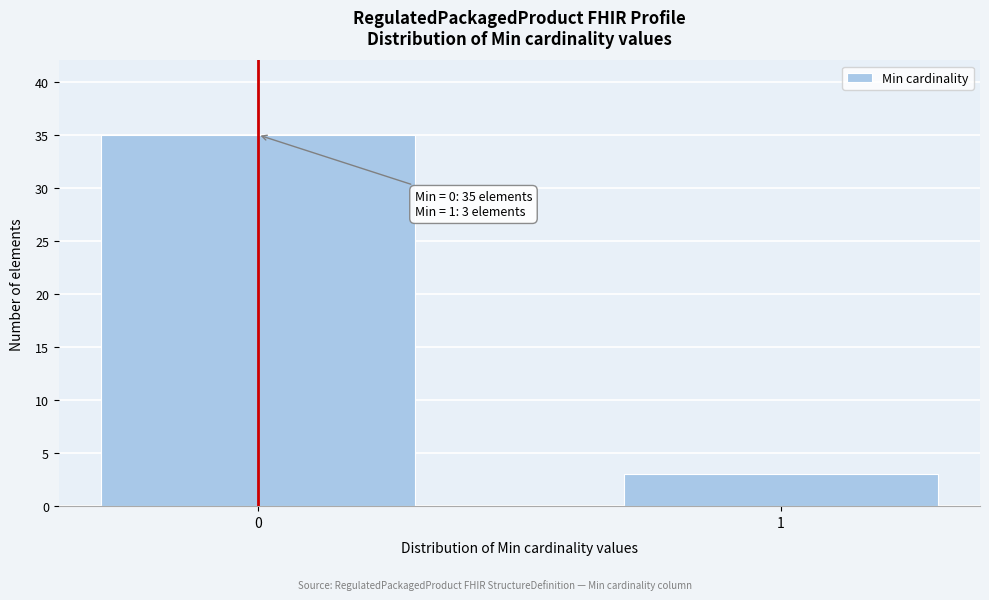

Reading right to left, what are all the values shown in this chart?

3	35